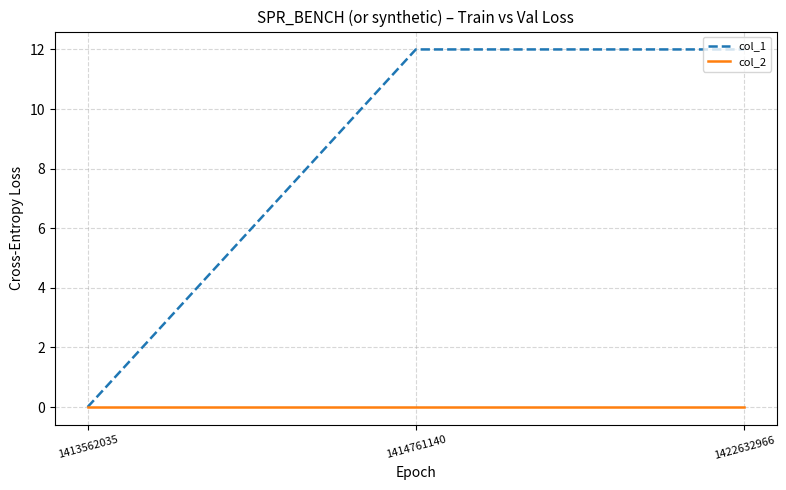

Reading left to right, list all the values displayed in this chart.

col_1: 1413562035=0	1414761140=12	1422632966=12
col_2: 1413562035=0	1414761140=0	1422632966=0